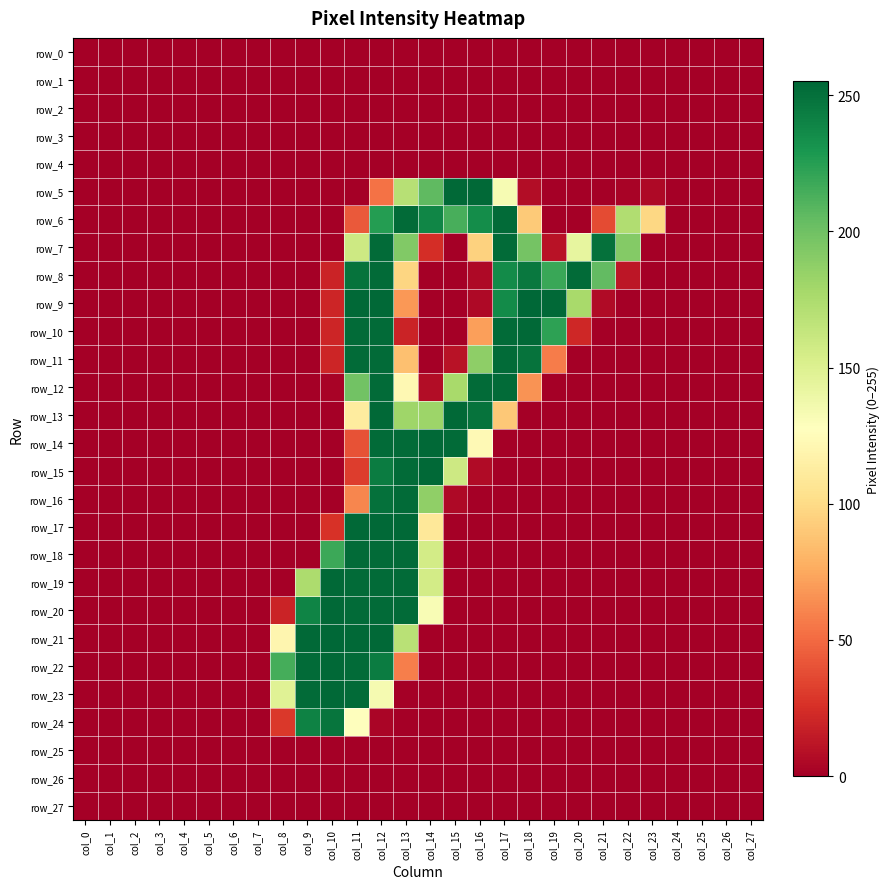

Where is row_18 nearest to the value 126?

col_14